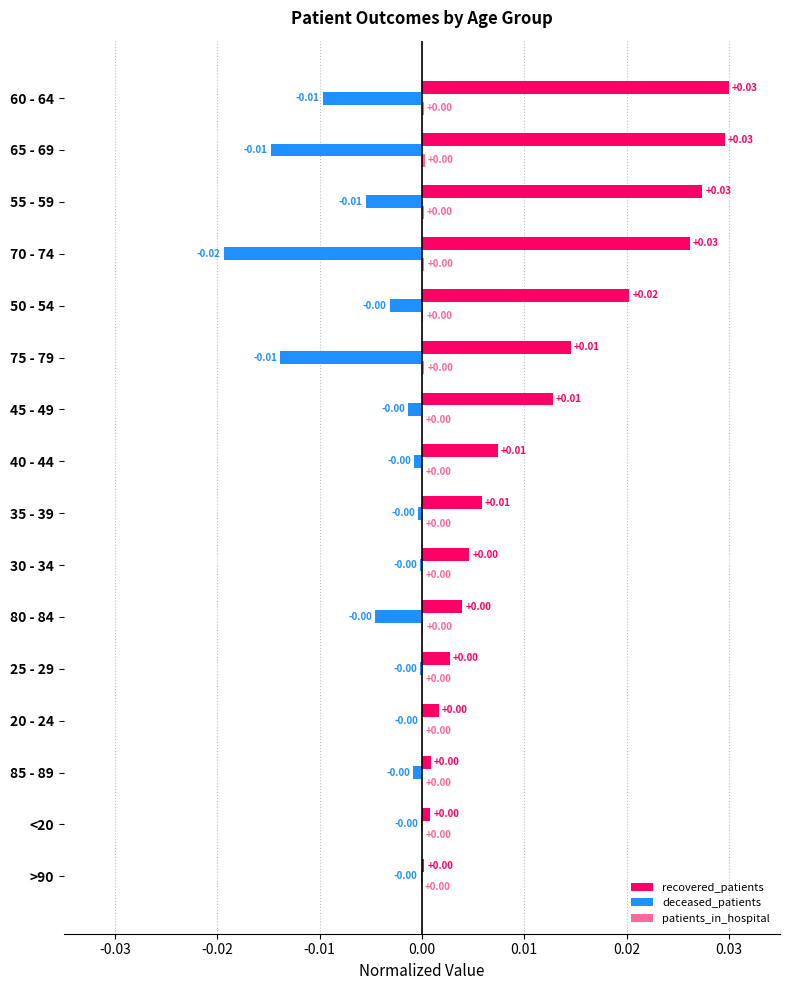

How many categories are shown in the chart?

16